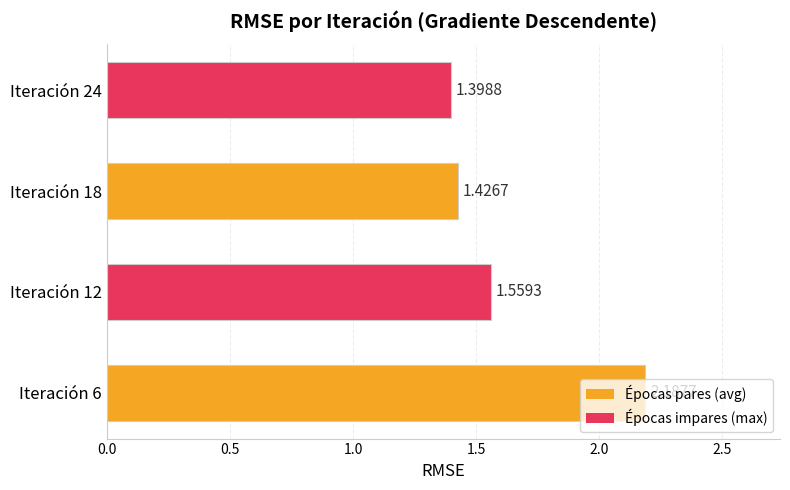

Count the number of categories in the chart.

4